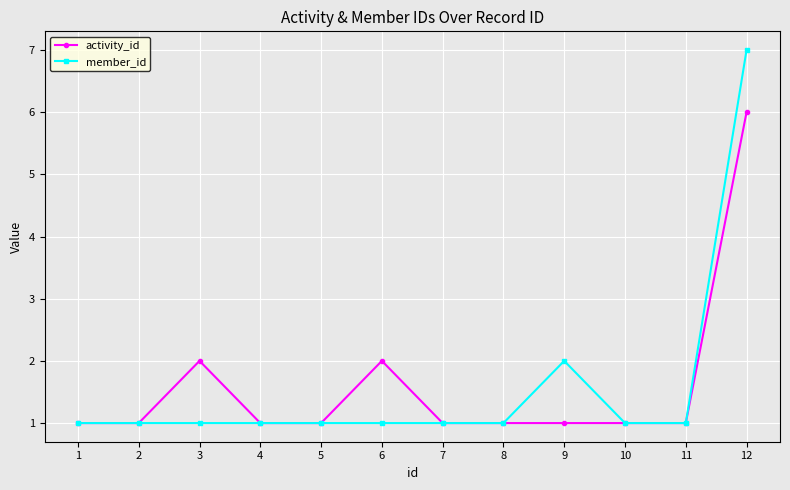

Reading right to left, extract all data points from this chart.

activity_id: 12=6	11=1	10=1	9=1	8=1	7=1	6=2	5=1	4=1	3=2	2=1	1=1
member_id: 12=7	11=1	10=1	9=2	8=1	7=1	6=1	5=1	4=1	3=1	2=1	1=1